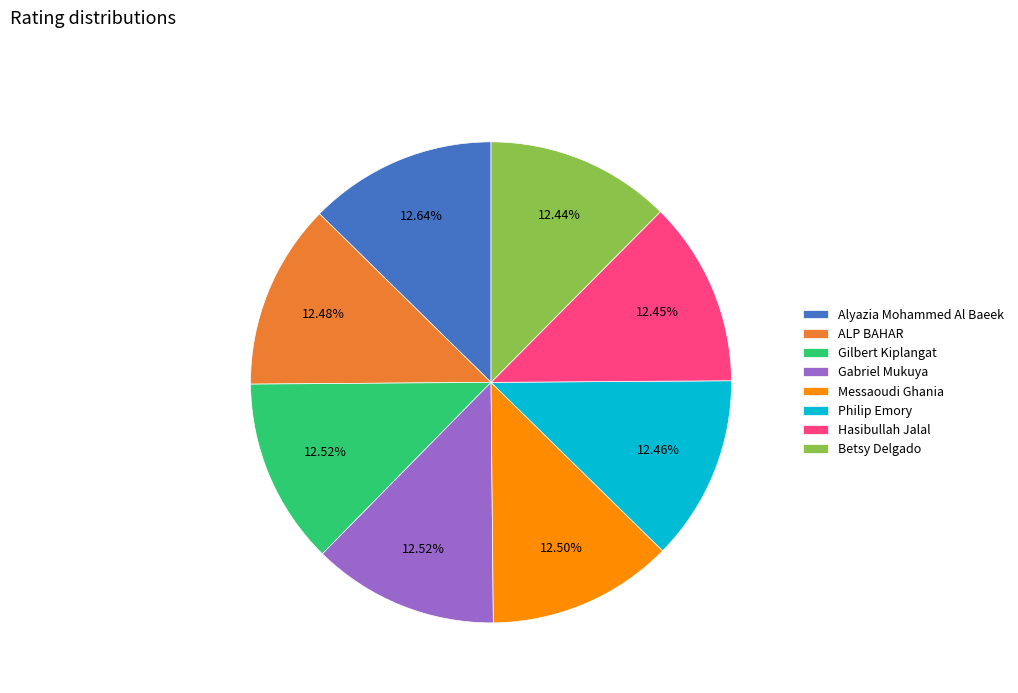

Approximately how many times larger is the value at Alyazia Mohammed Al Baeek compared to ALP BAHAR?

1.0